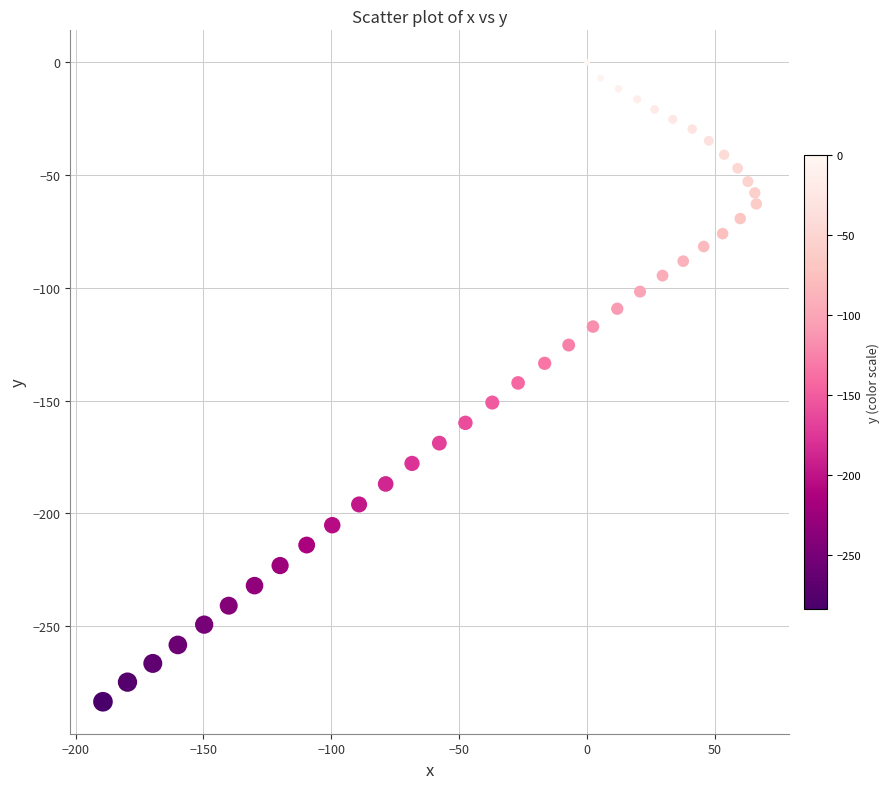

What is the range of Y values (max minus min)?

283.6